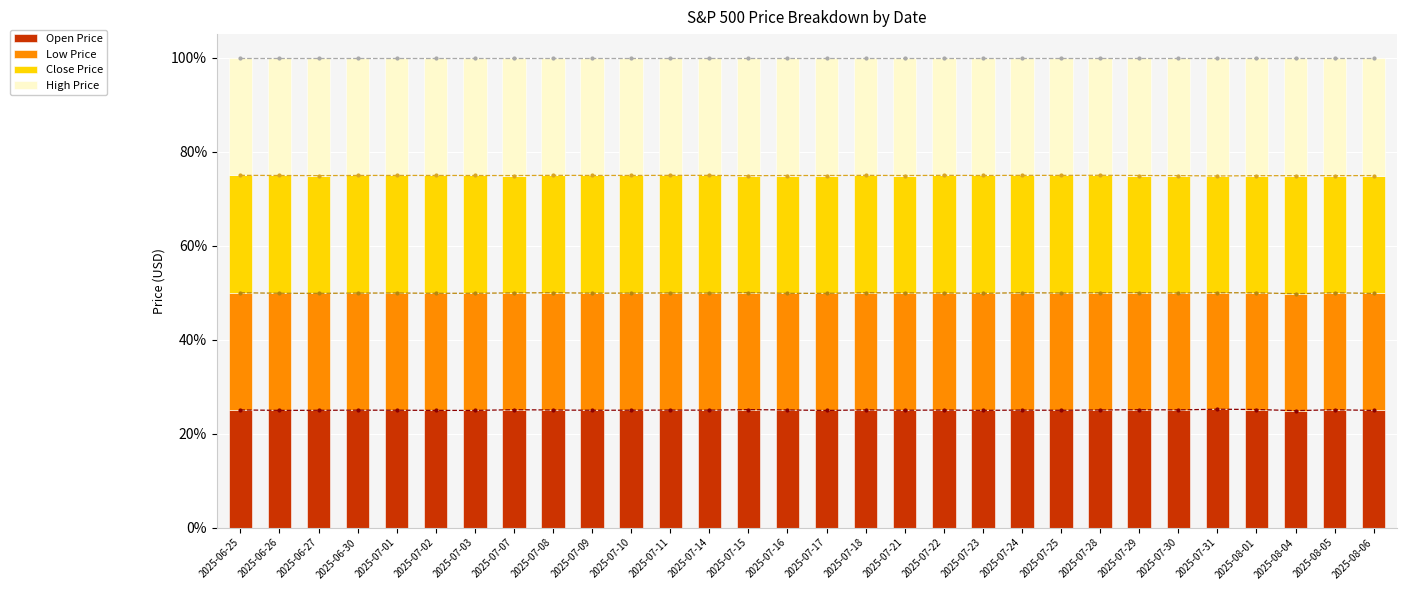

What is the value of the Close Price bar at the 25th from the left?

25.0